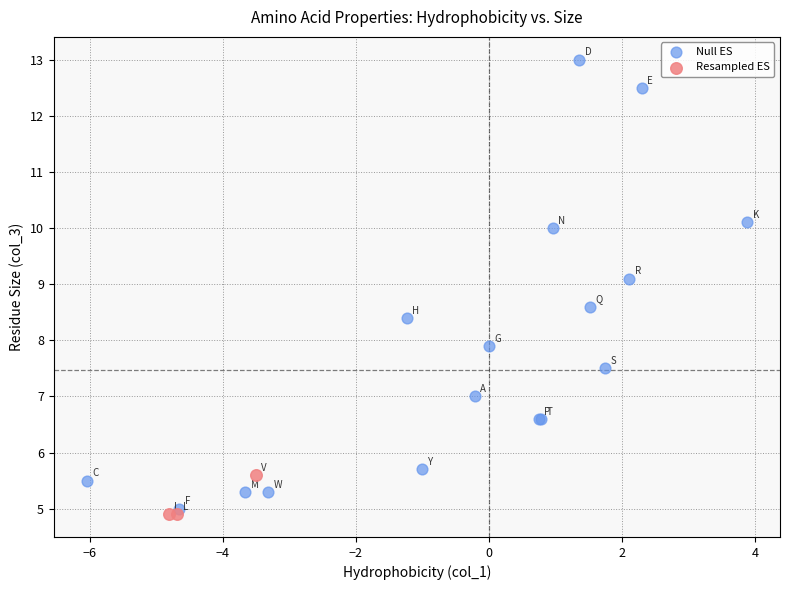

Which series has the widest spread of Y values?

Null ES